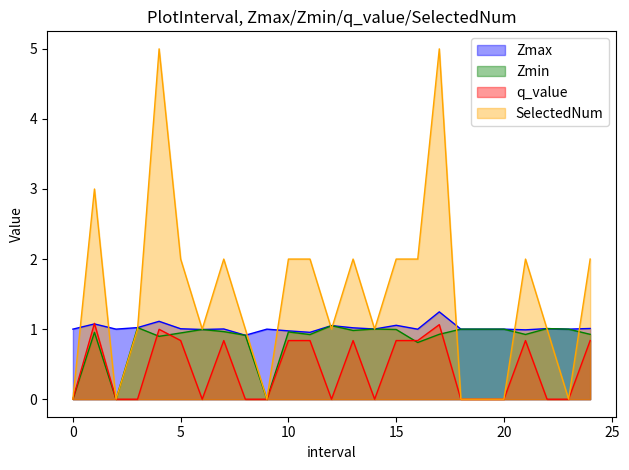

What is the sum of the Zmax values at 3.0 and 12.0?

2.1